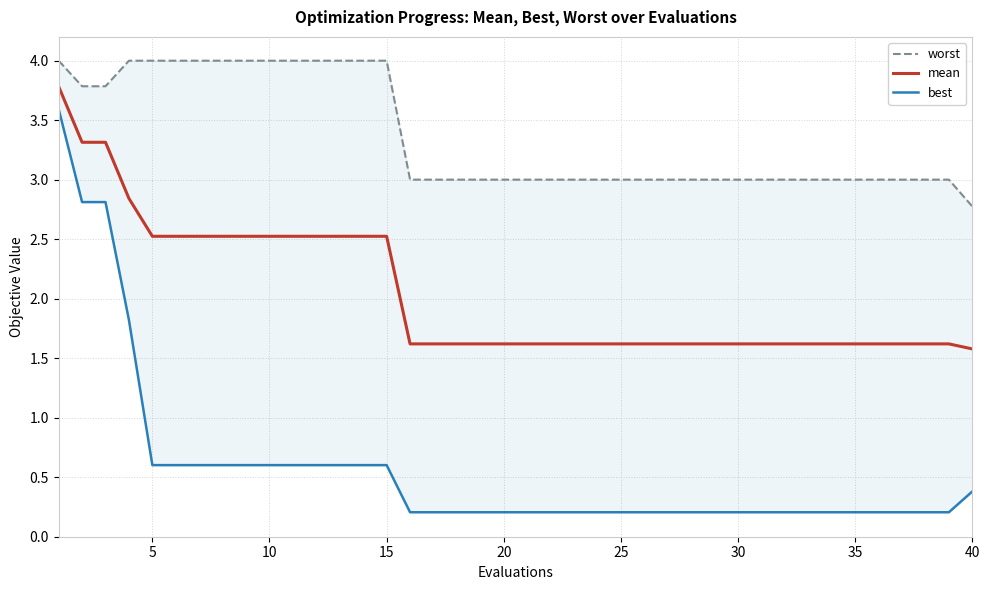

True or false: mean has a value of 0.8 at 25.

False